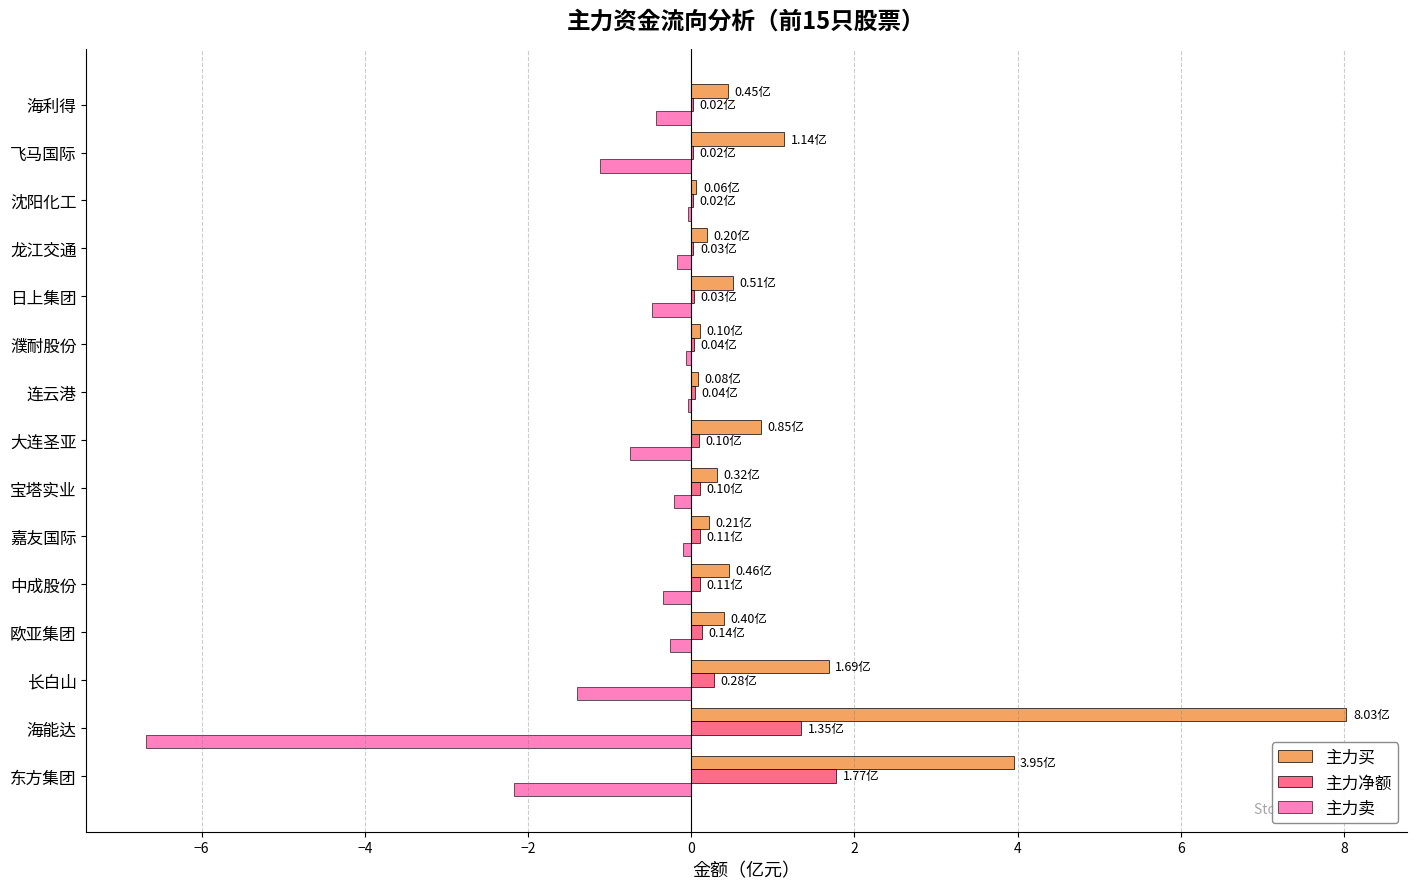

At which category is the sum across all series the highest?

东方集团